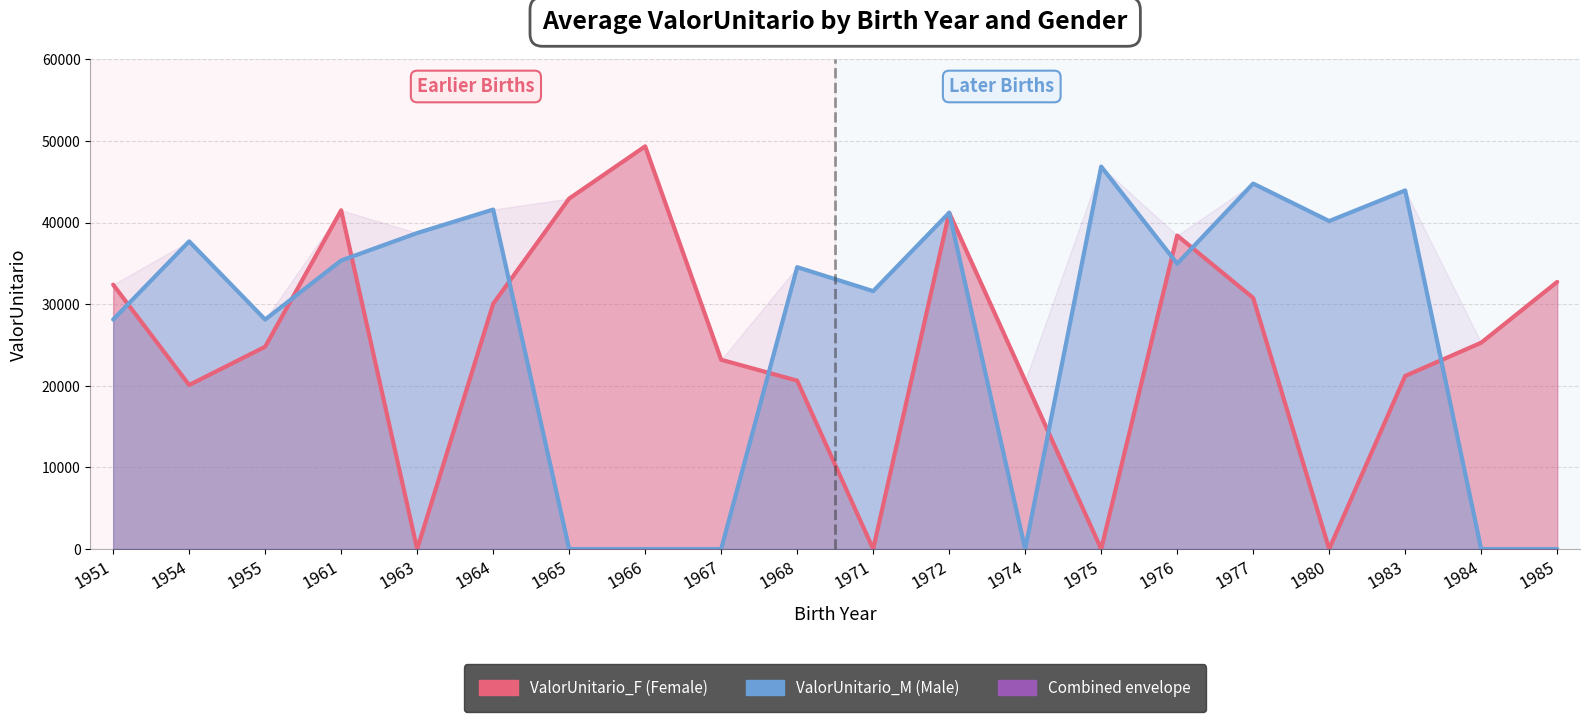

What is the value of the ValorUnitario_F point at the 16th from the left?

30769.3